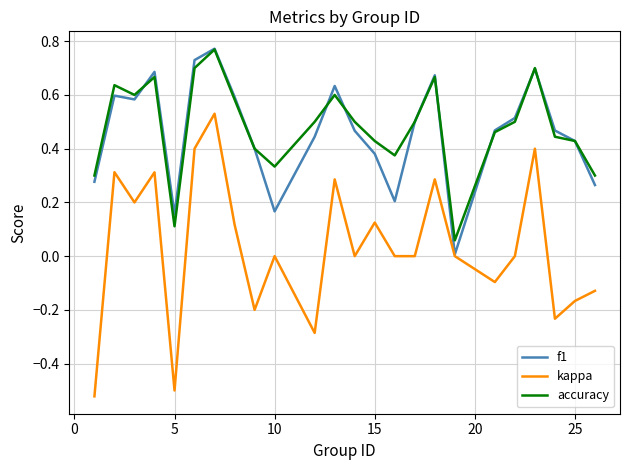

True or false: kappa and accuracy cross at least once.

False